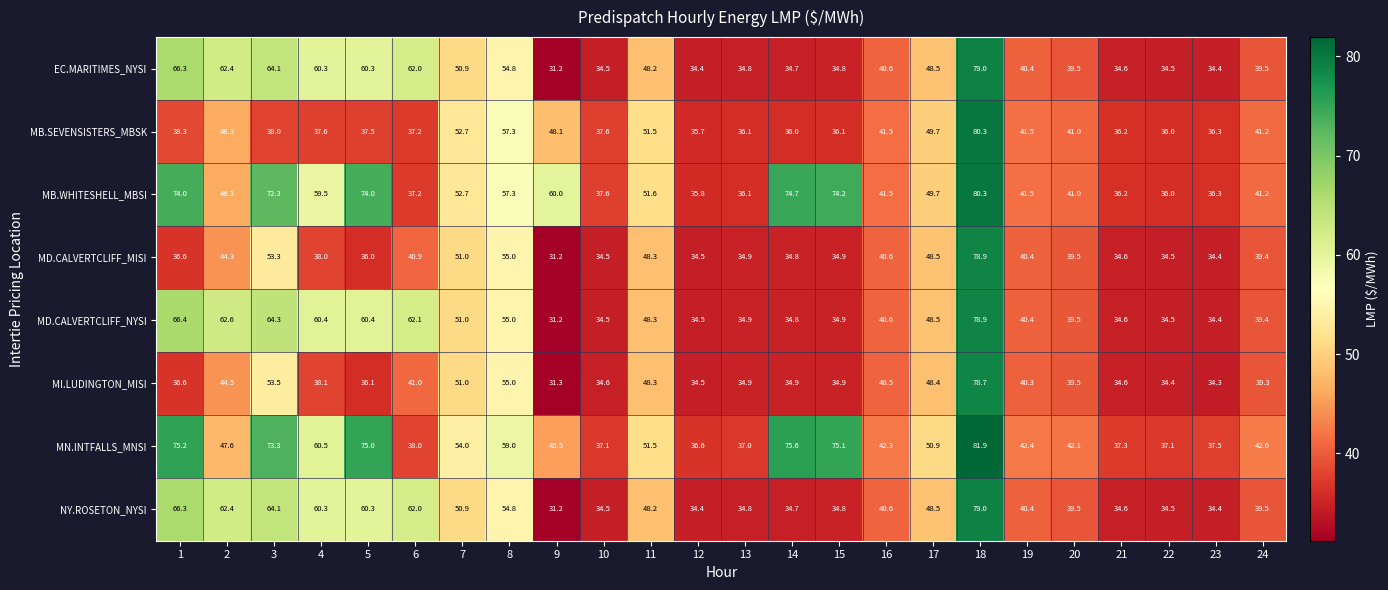

The value of MD.CALVERTCLIFF_MISI at 24 is 56.7. True or false?

False